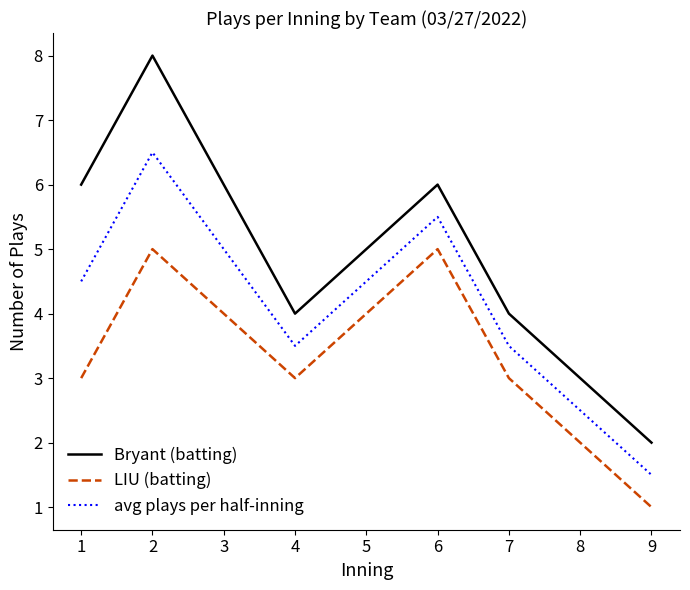

Rank the series by their maximum value, from highest to lowest.

Bryant (batting), avg plays per half-inning, LIU (batting)